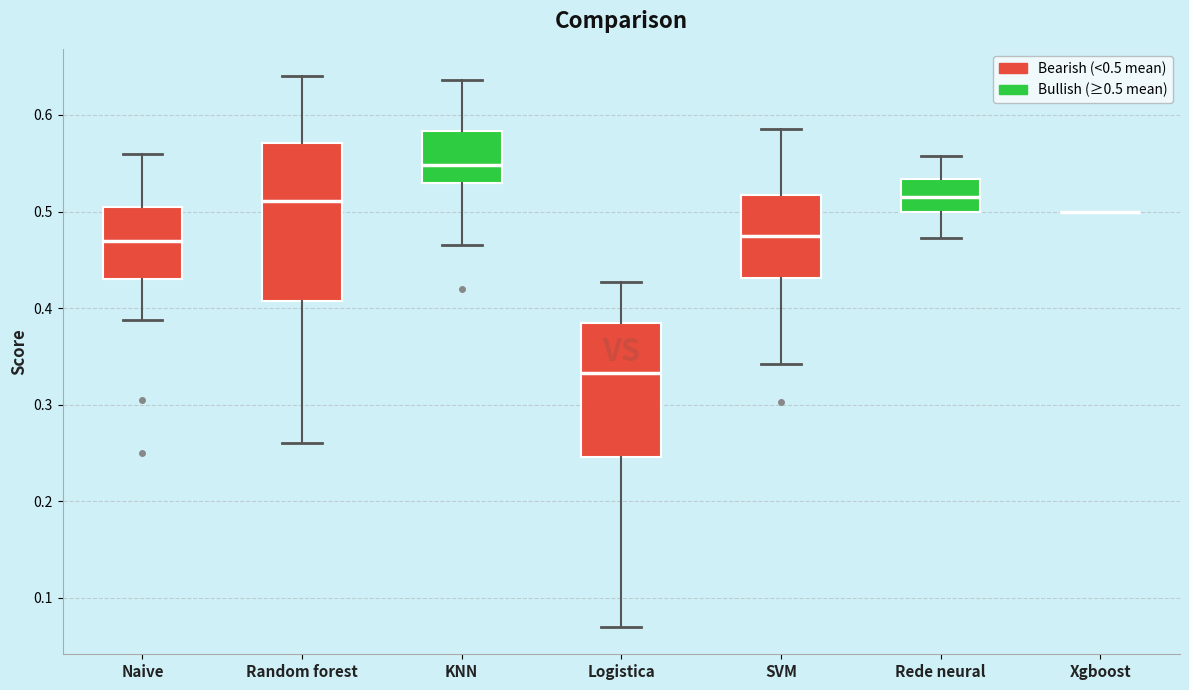

Reading left to right, read every box against the y-axis: the position of its median line, the range the box covers, and the ends of its whiskers. The values are not printed on the chart, so give them approximately, as read against the axis.

Naive: median 0.47, box 0.43 to 0.51, whiskers 0.39 to 0.56
Random forest: median 0.51, box 0.41 to 0.57, whiskers 0.26 to 0.64
KNN: median 0.55, box 0.53 to 0.58, whiskers 0.47 to 0.64
Logistica: median 0.33, box 0.25 to 0.39, whiskers 0.07 to 0.43
SVM: median 0.48, box 0.43 to 0.52, whiskers 0.34 to 0.59
Rede neural: median 0.52, box 0.50 to 0.53, whiskers 0.47 to 0.56
Xgboost: box collapsed to a line at 0.50, whiskers 0.50 to 0.50